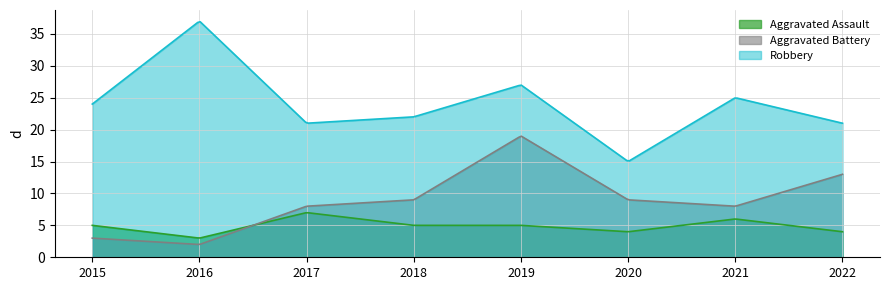

True or false: Robbery and Aggravated Assault cross at least once.

False